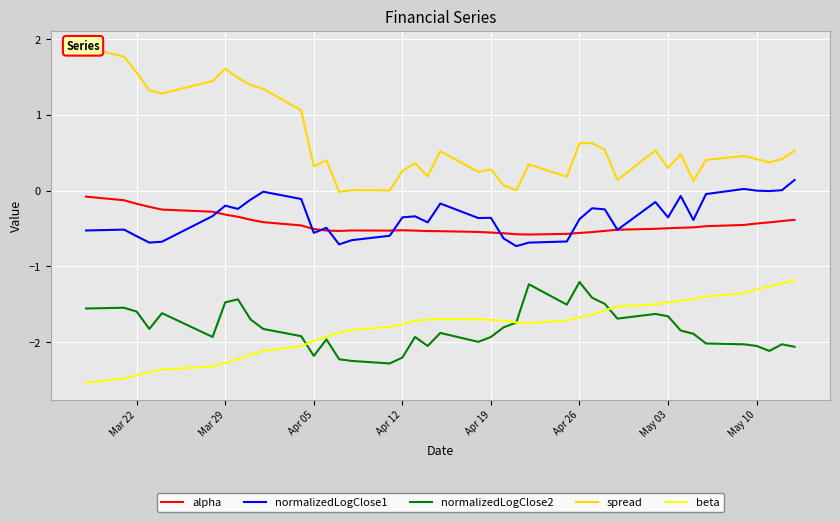

What is the lowest value of the alpha series?

-0.6